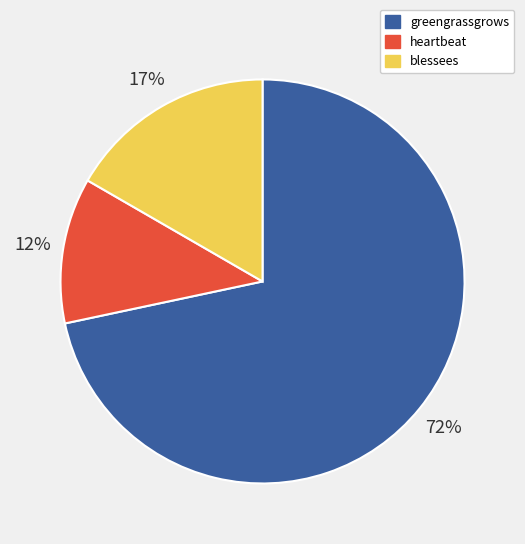

To the nearest percent, what is the combined percentage of greengrassgrows and blessees?

88%